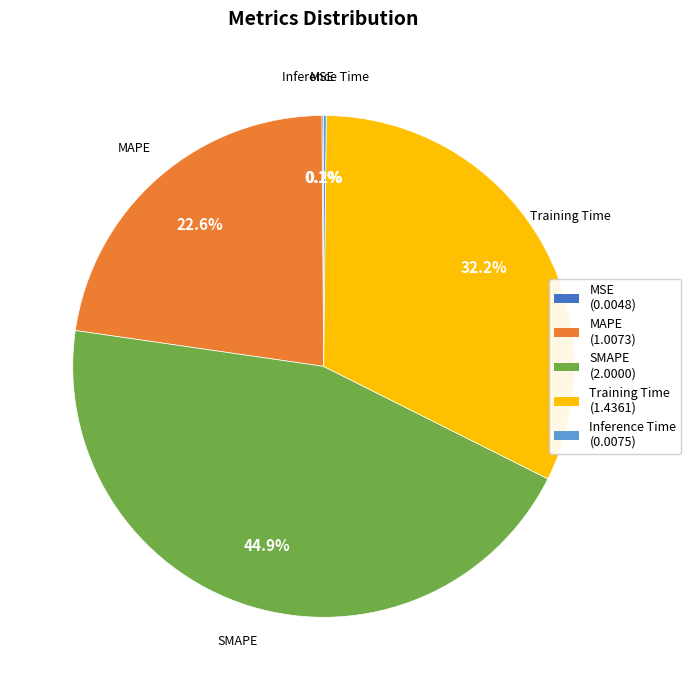

Does any single category account for the majority?

No